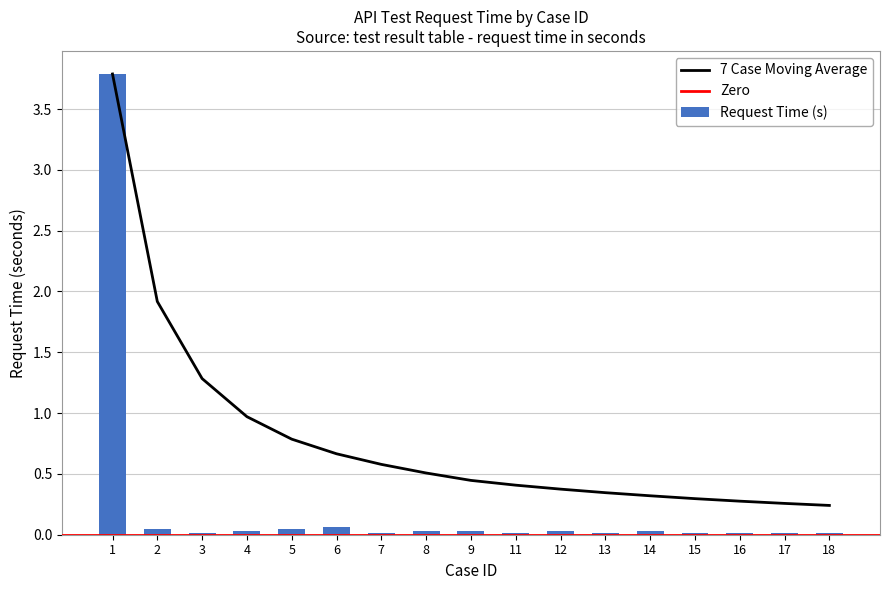

Which series has the largest total across all categories?

moving_avg